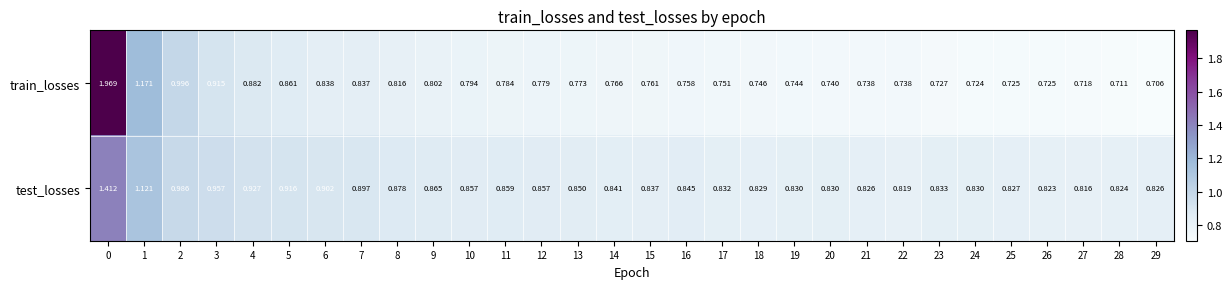

Between 12 and 15, which series saw the biggest shift?

test_losses